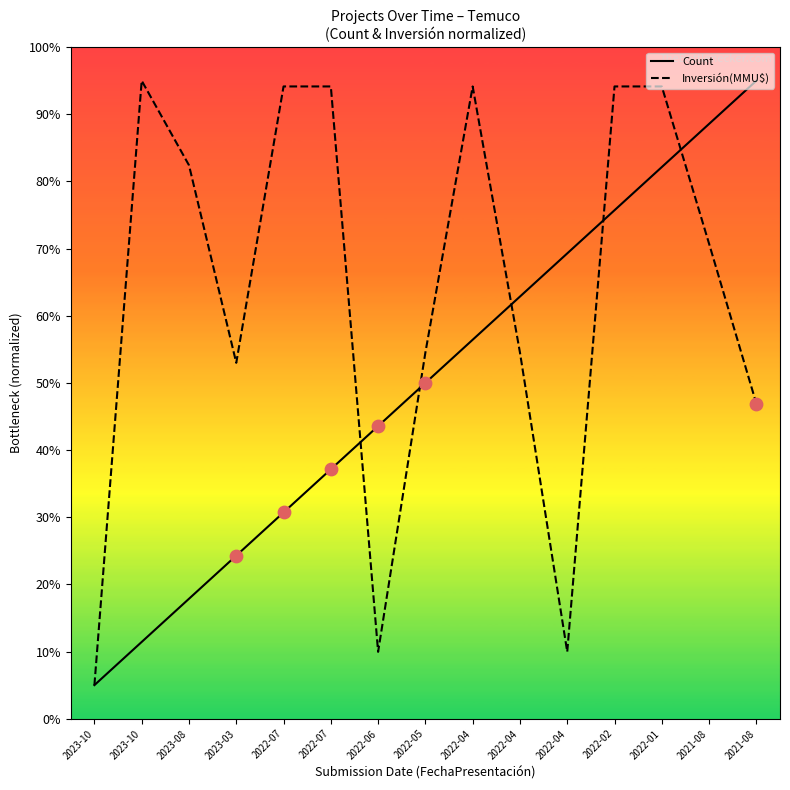

At which category is the sum across all series the highest?

2022-01